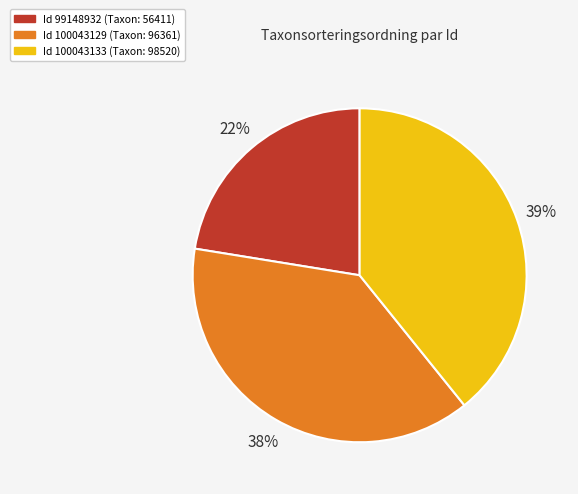

To the nearest percent, what is the average slice percentage?

33%